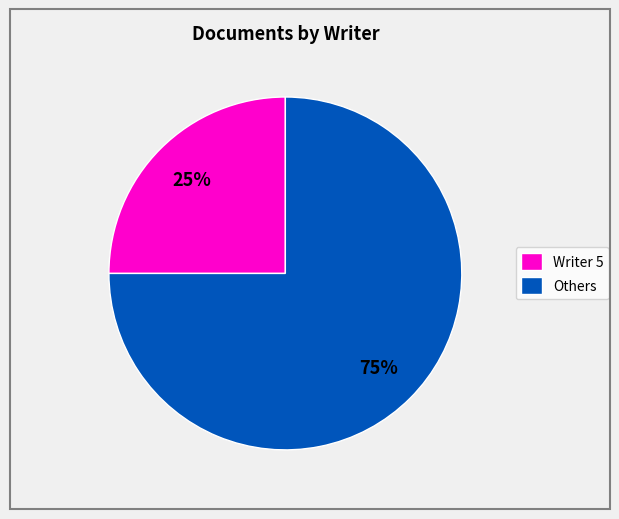

Is it true that Writer 5 is 25% of the pie?

True